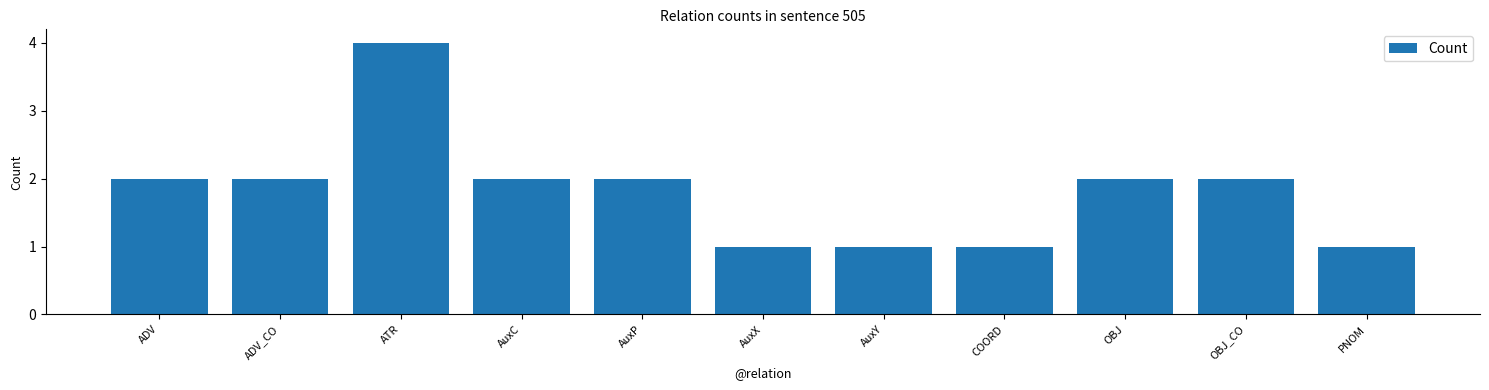

Reading left to right, extract all data points from this chart.

2	2	4	2	2	1	1	1	2	2	1